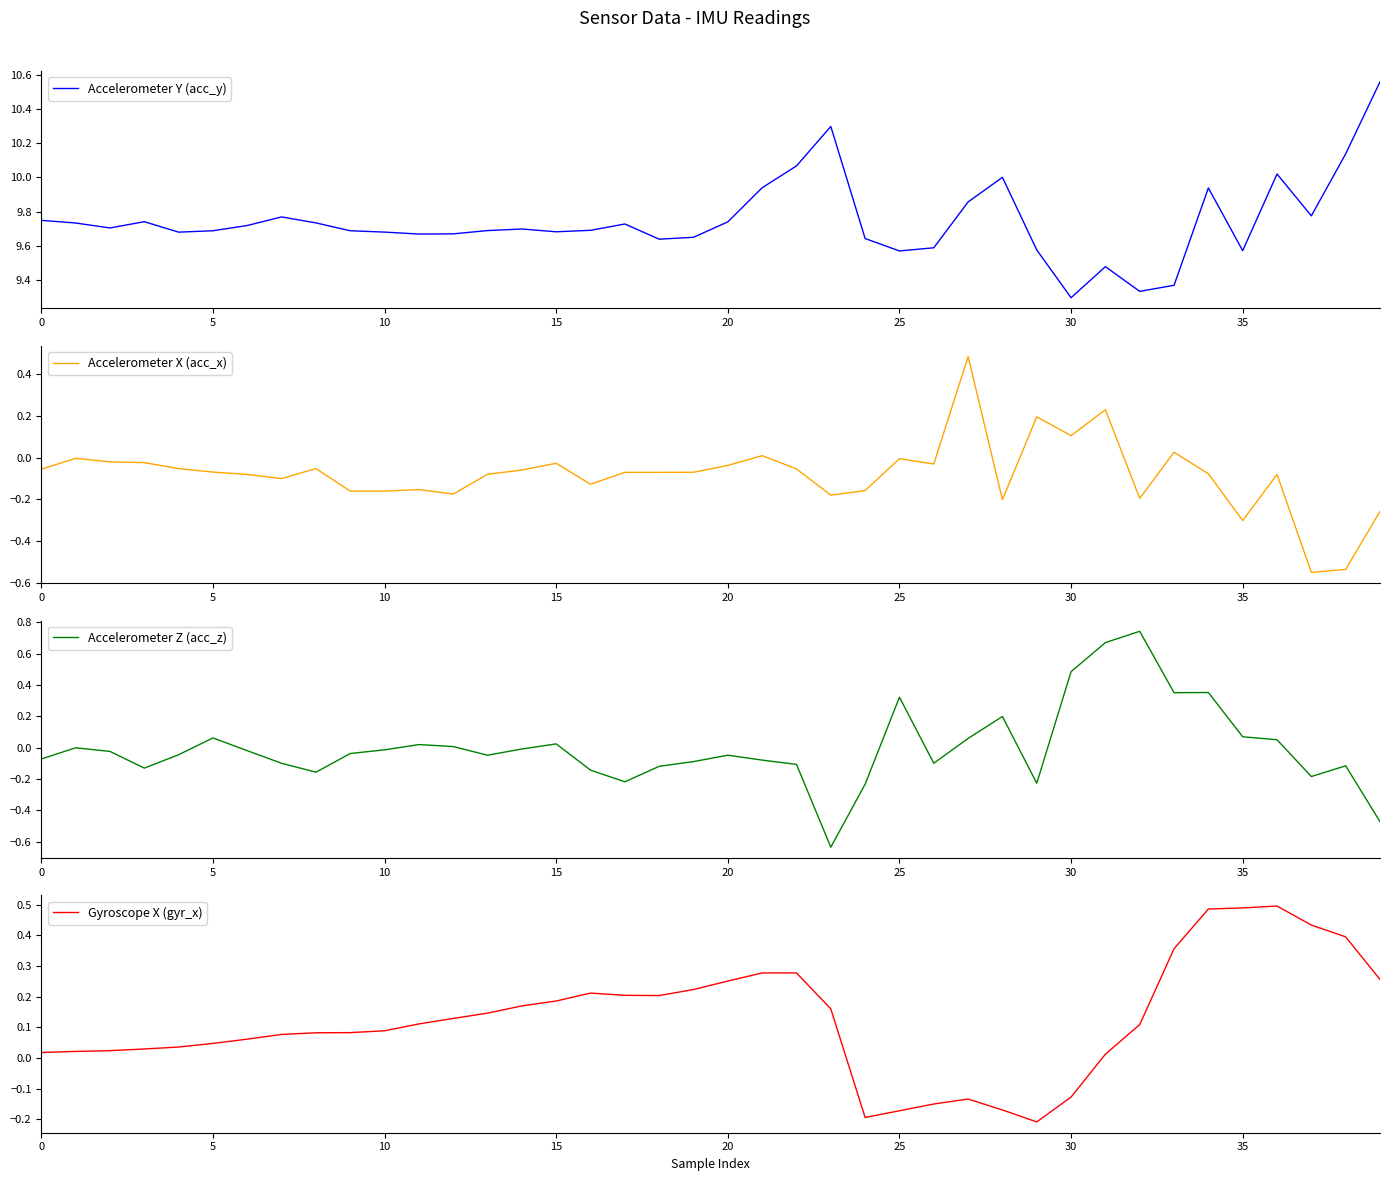

True or false: Accelerometer Z (acc_z) has more than 2 points higher than both neighbors.

True